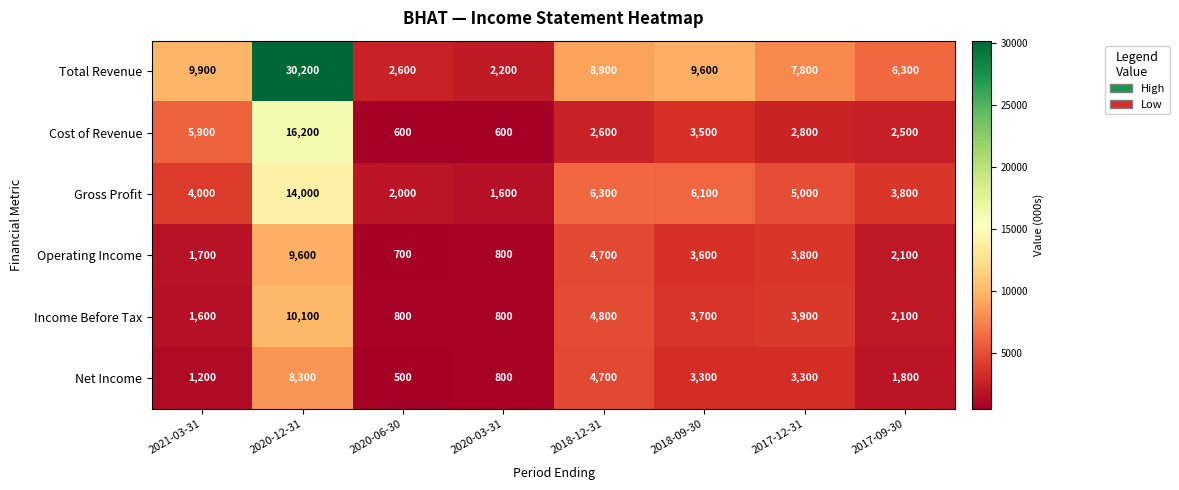

The Operating Income series shows 1150 at 2017-09-30. True or false?

False